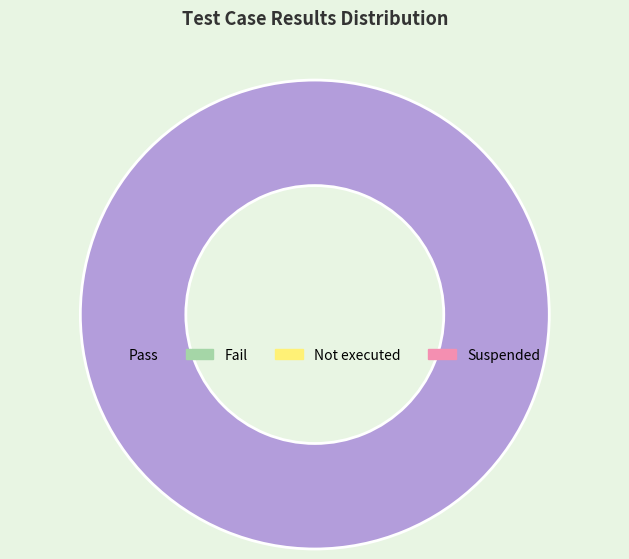

Is there any slice that represents more than half of the pie?

Yes